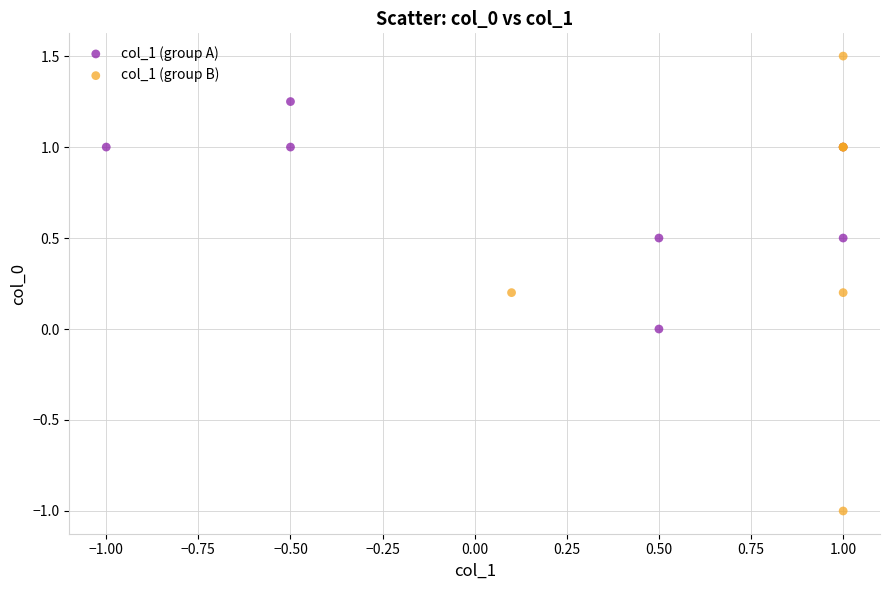

What are all the series names shown in the legend?

col_1 (group A), col_1 (group B)